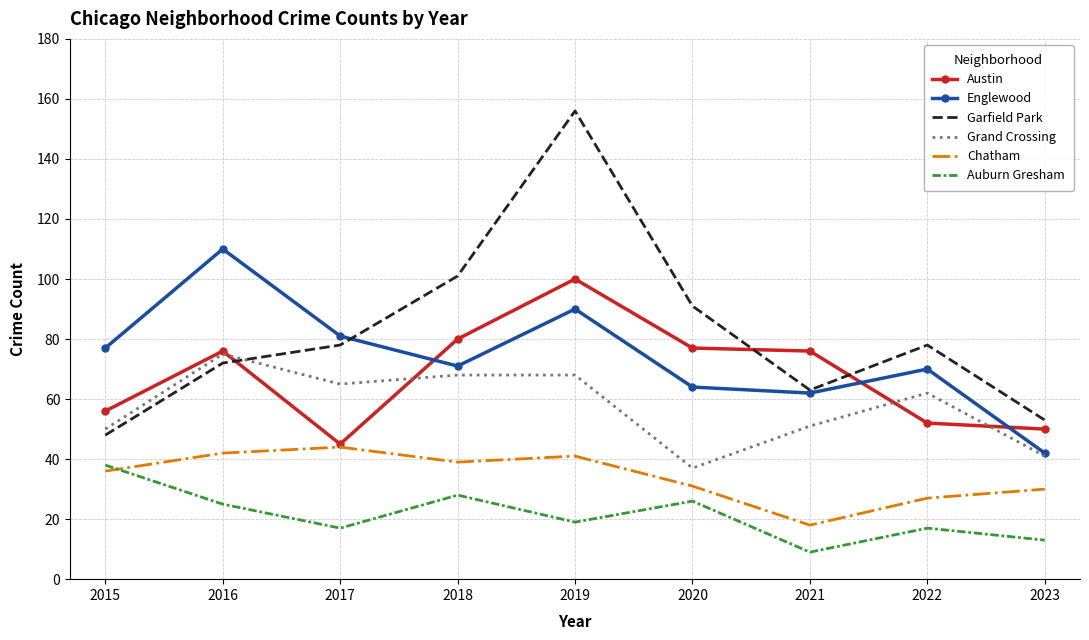

Rank the series by their maximum value, from highest to lowest.

Garfield Park, Englewood, Austin, Grand Crossing, Chatham, Auburn Gresham